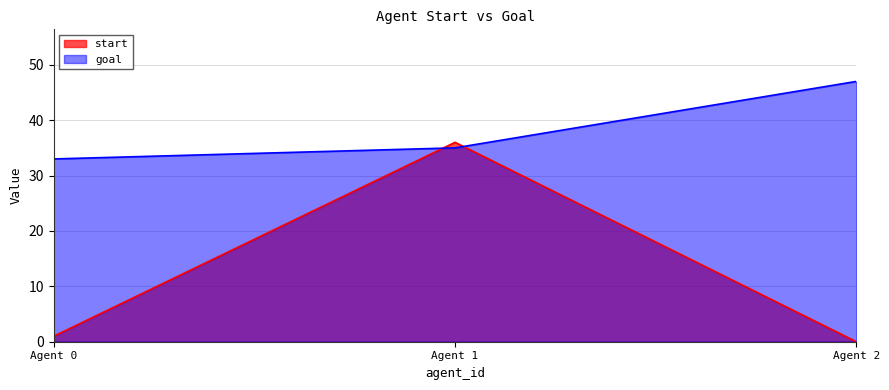

Is the value of goal at Agent 2 greater than the value of start at Agent 0?

Yes